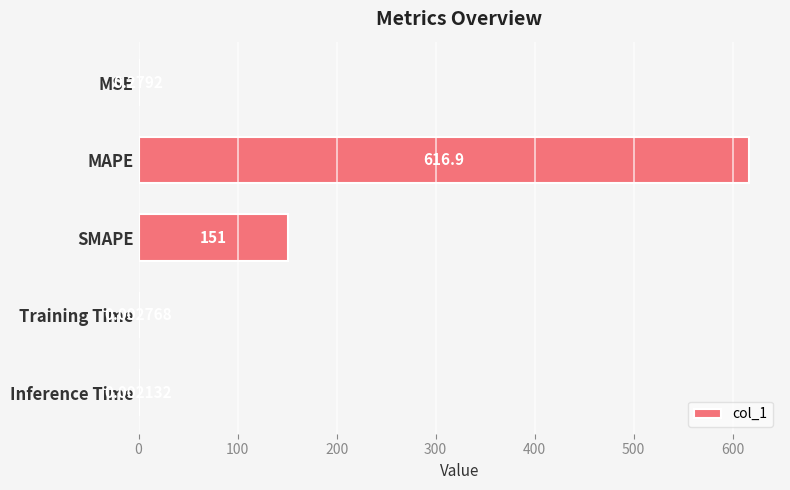

Which label corresponds to the largest value in the chart?

MAPE